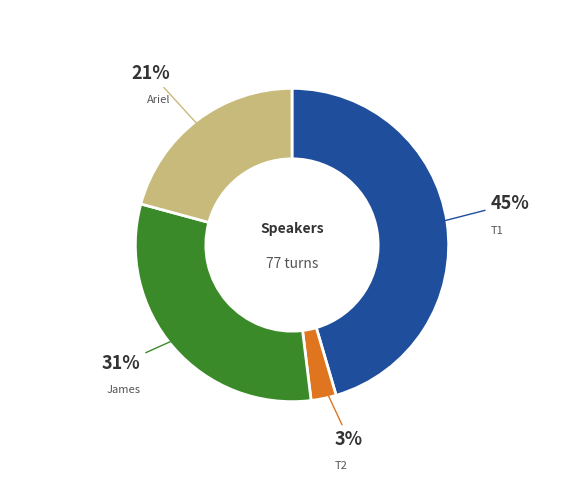

Is there any slice that represents more than half of the pie?

No